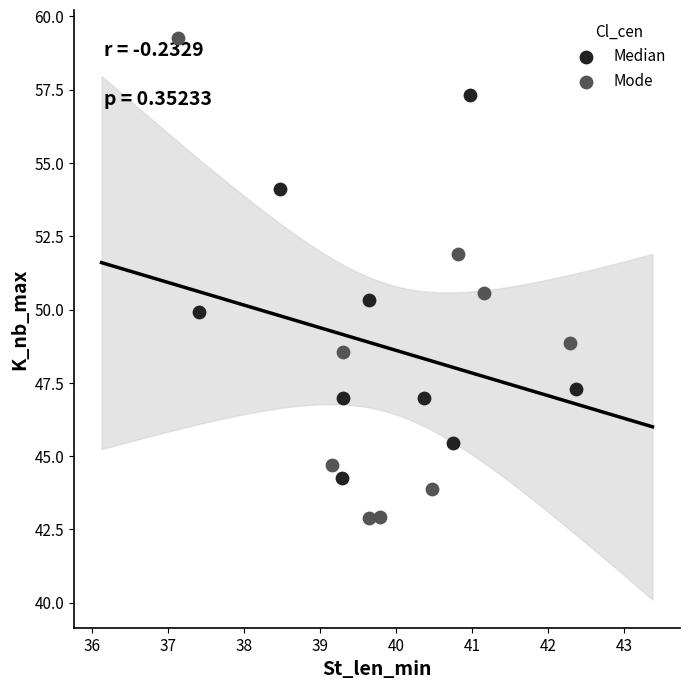

Which series reaches the maximum Y coordinate?

Mode